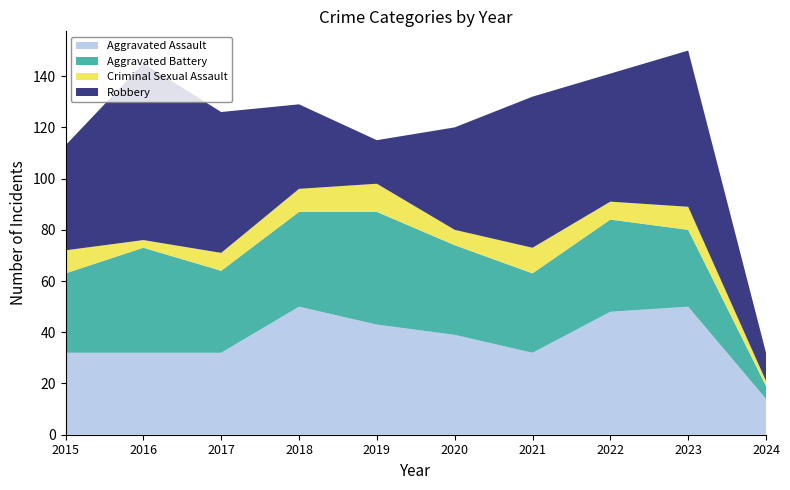

Reading left to right, transcribe all the data shown in this chart.

Aggravated Assault: 32	32	32	50	43	39	32	48	50	14
Aggravated Battery: 31	41	32	37	44	35	31	36	30	5
Criminal Sexual Assault: 9	3	7	9	11	6	10	7	9	2
Robbery: 41	69	55	33	17	40	59	50	61	11